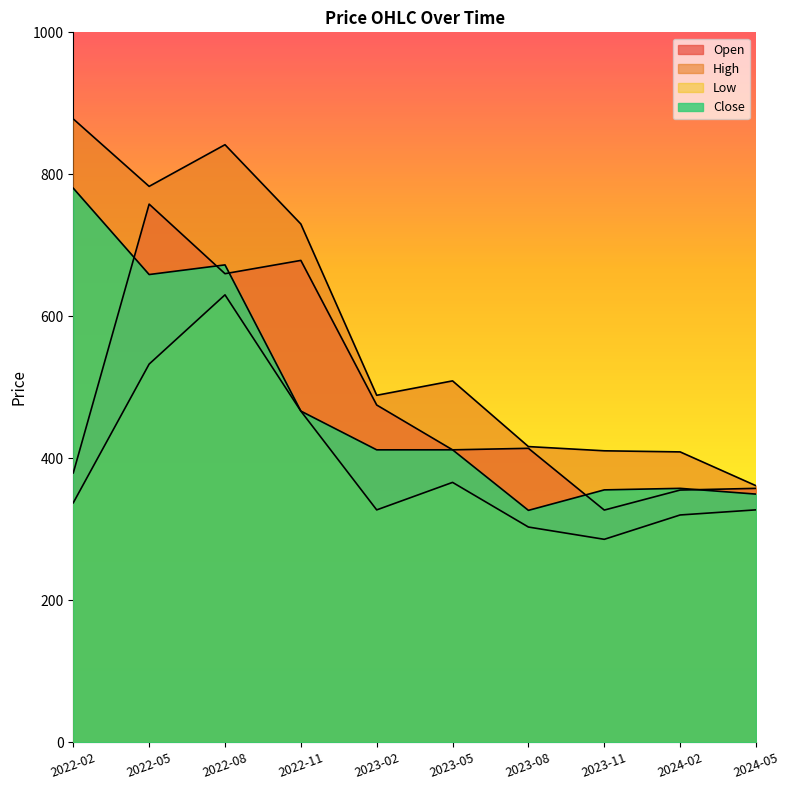

Where does the Close series first go above 411?

2022-02